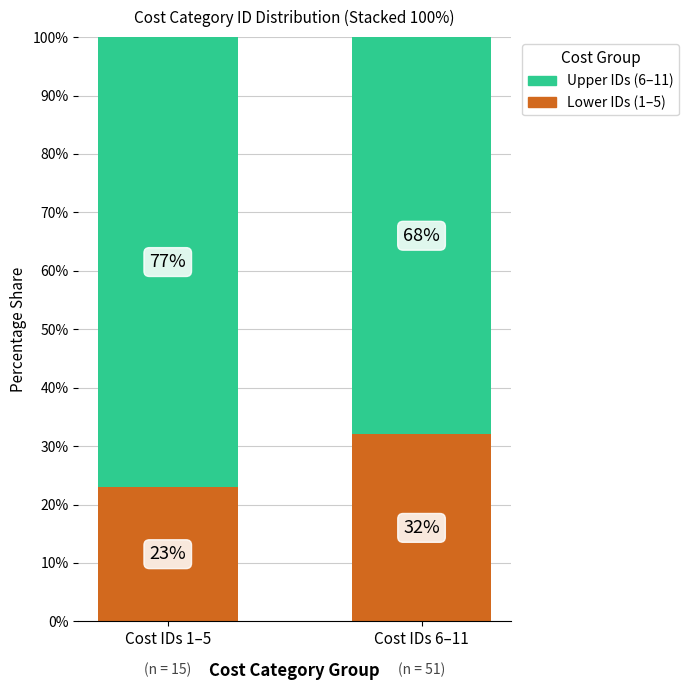

Is it true that Lower IDs (1–5) equals 23 at Cost IDs 1–5?

True